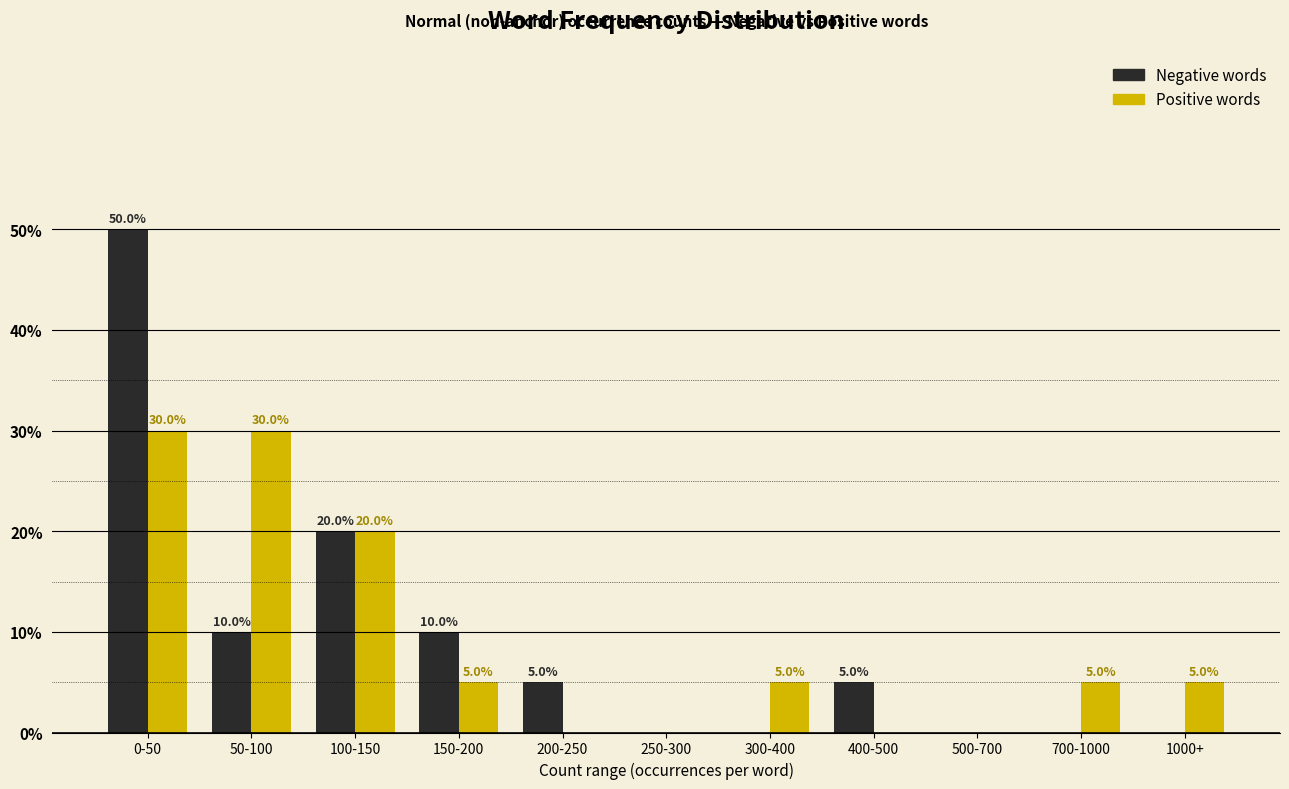

Reading right to left, transcribe all the data shown in this chart.

Negative words: 1000+=0	700-1000=0	500-700=0	400-500=5	300-400=0	250-300=0	200-250=5	150-200=10	100-150=20	50-100=10	0-50=50
Positive words: 1000+=5	700-1000=5	500-700=0	400-500=0	300-400=5	250-300=0	200-250=0	150-200=5	100-150=20	50-100=30	0-50=30